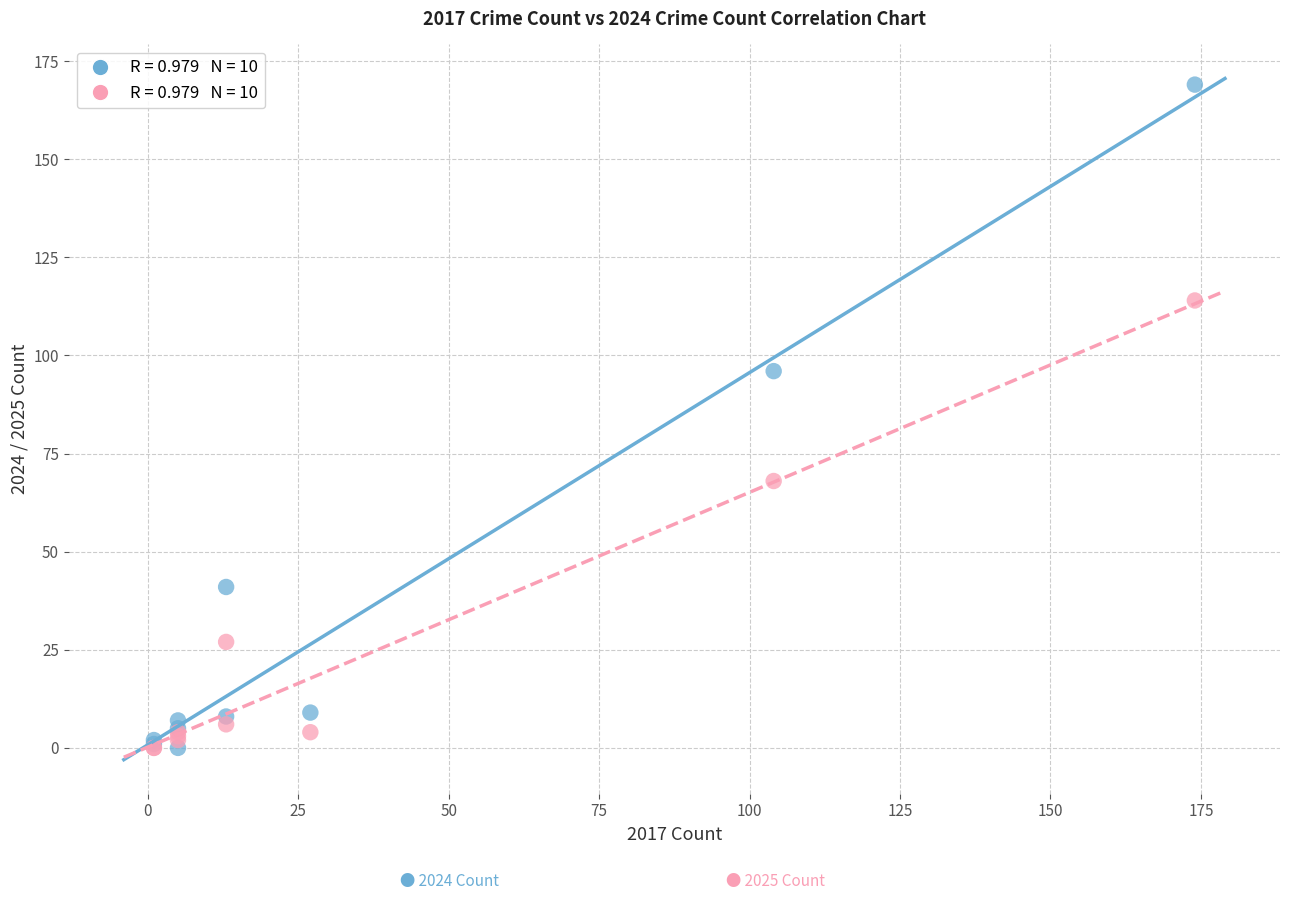

Across all series, what Y value is closest to 84?

96